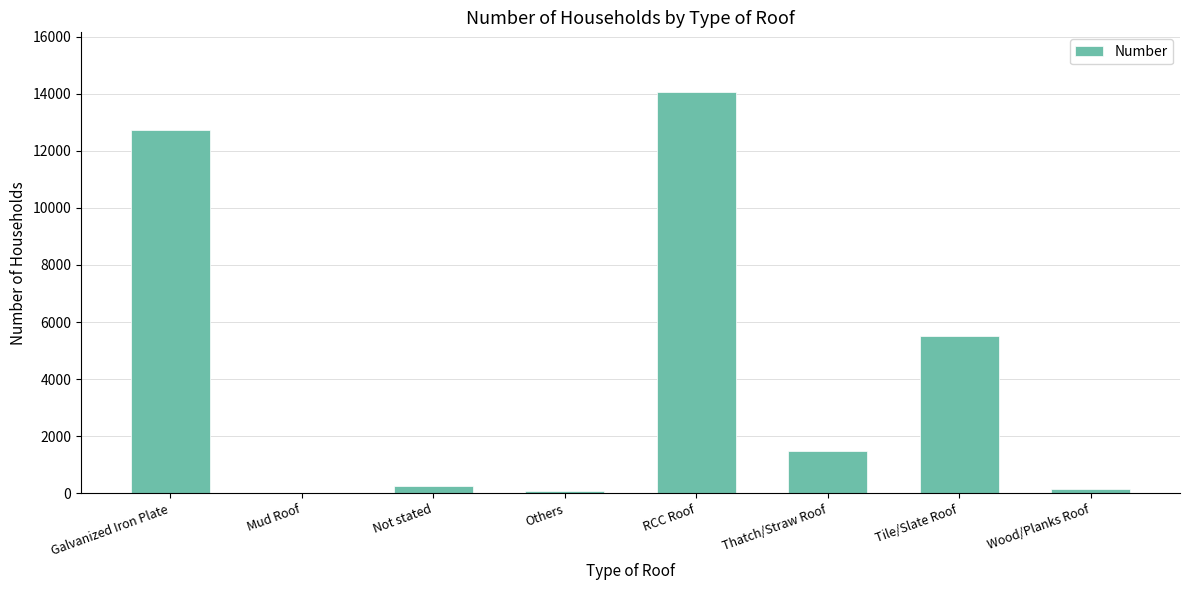

What is the average value?

4284